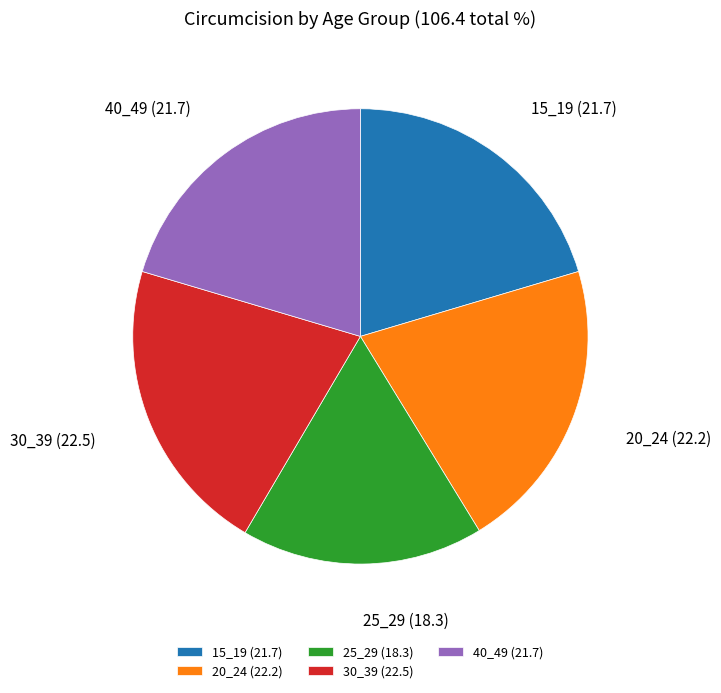

Combined, do 15_19 (21.7) and 20_24 (22.2) account for over 50%?

No